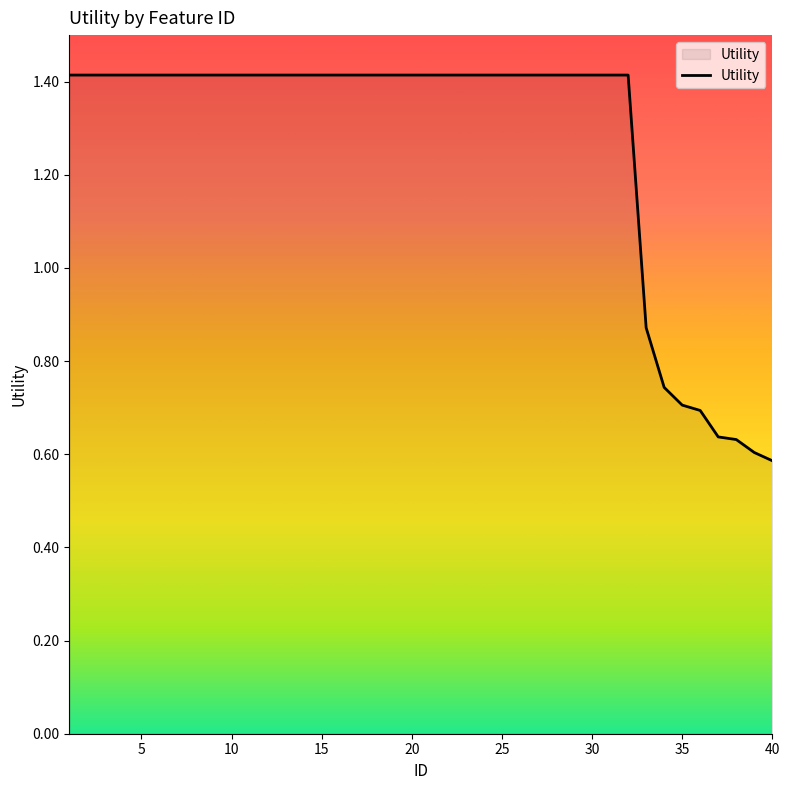

What is the maximum value shown in the chart?

1.4